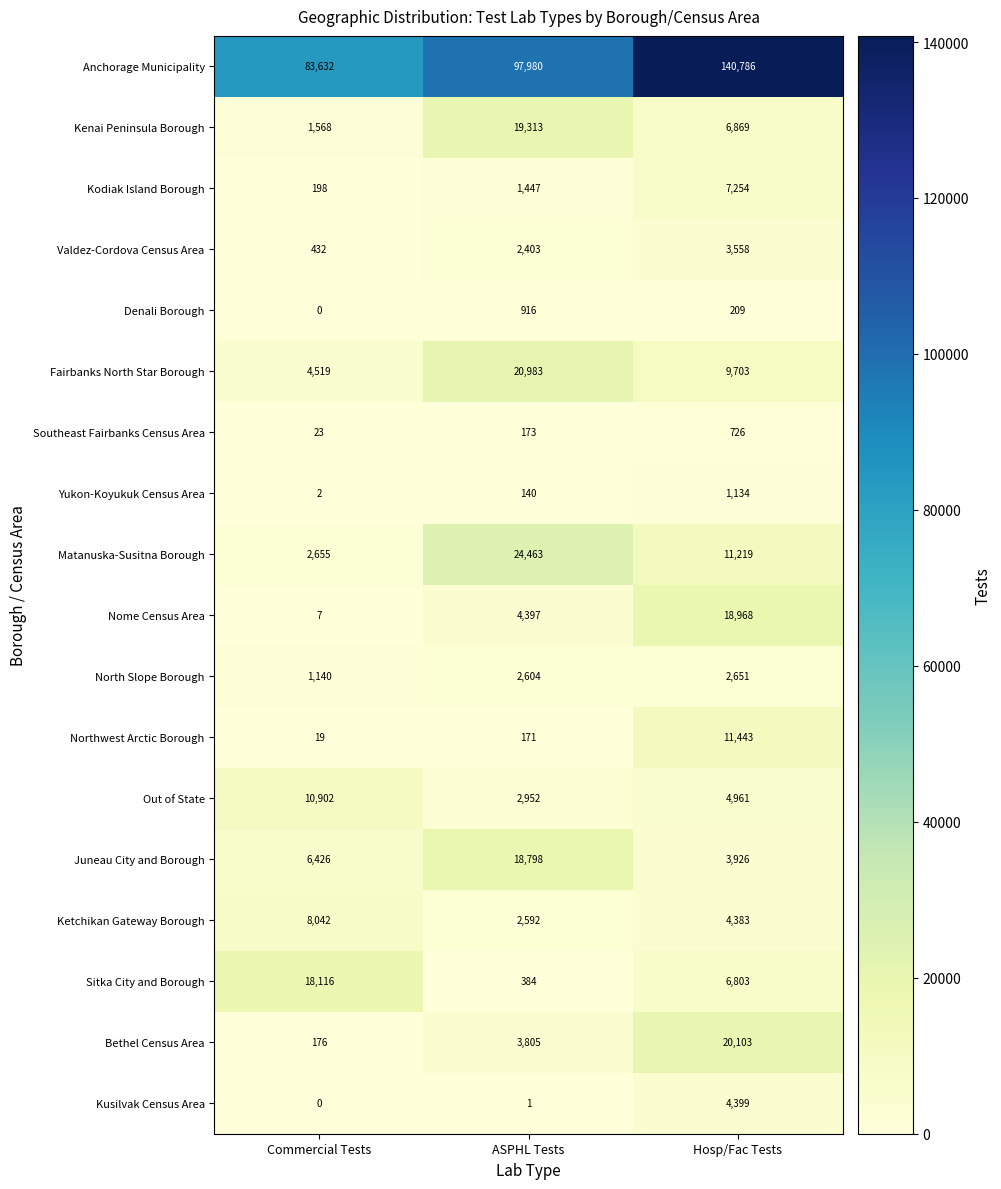

List the series in order of their peak value, lowest first.

Southeast Fairbanks Census Area, Denali Borough, Yukon-Koyukuk Census Area, North Slope Borough, Valdez-Cordova Census Area, Kusilvak Census Area, Kodiak Island Borough, Ketchikan Gateway Borough, Out of State, Northwest Arctic Borough, Sitka City and Borough, Juneau City and Borough, Nome Census Area, Kenai Peninsula Borough, Bethel Census Area, Fairbanks North Star Borough, Matanuska-Susitna Borough, Anchorage Municipality